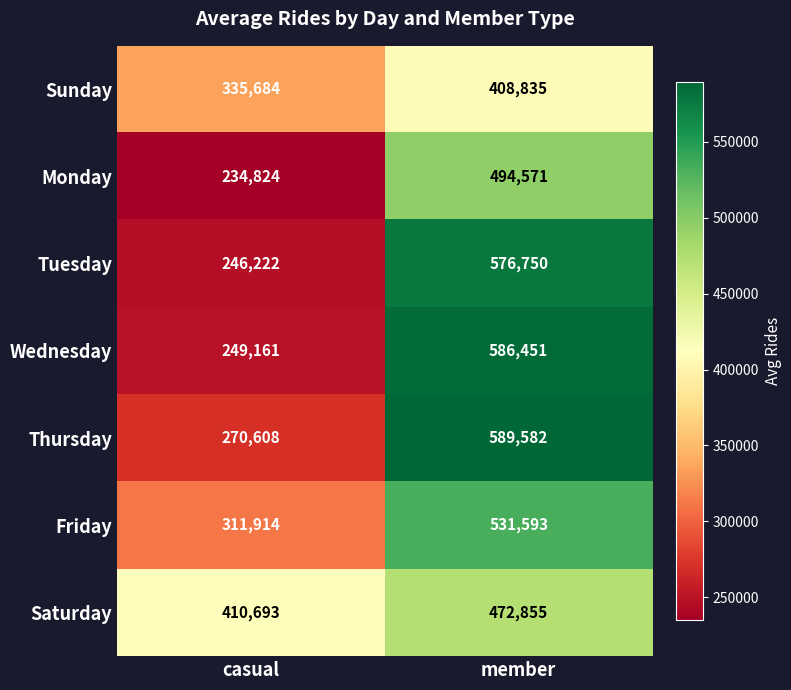

What is the difference between the Tuesday values at casual and member?

330528